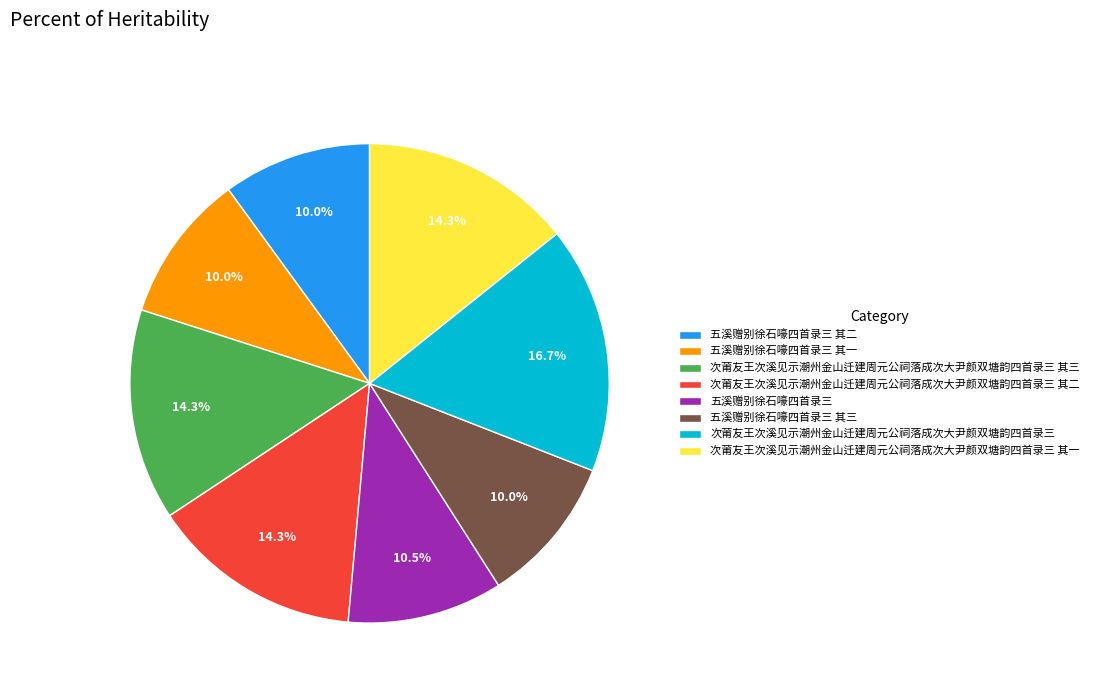

True or false: 五溪赠别徐石嚎四首录三 其一 accounts for 10% of the total.

True